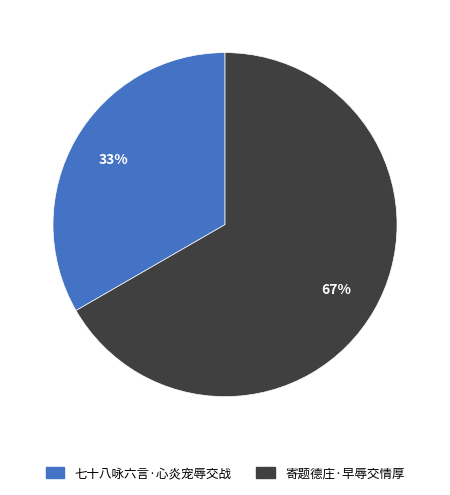

Between 寄题德庄·早辱交情厚 and 七十八咏六言·心炎宠辱交战, which is larger?

寄题德庄·早辱交情厚